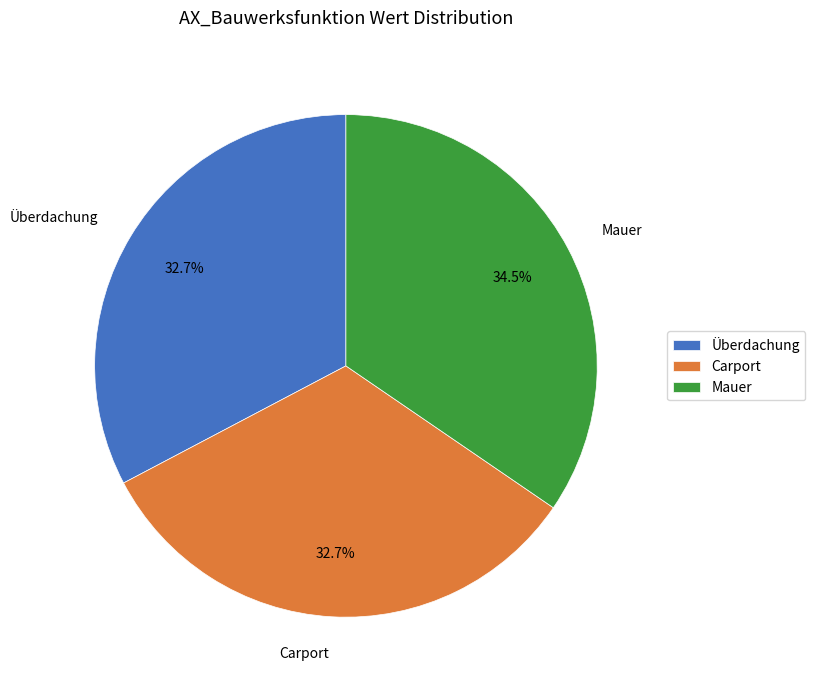

How many slices are in this pie chart?

3